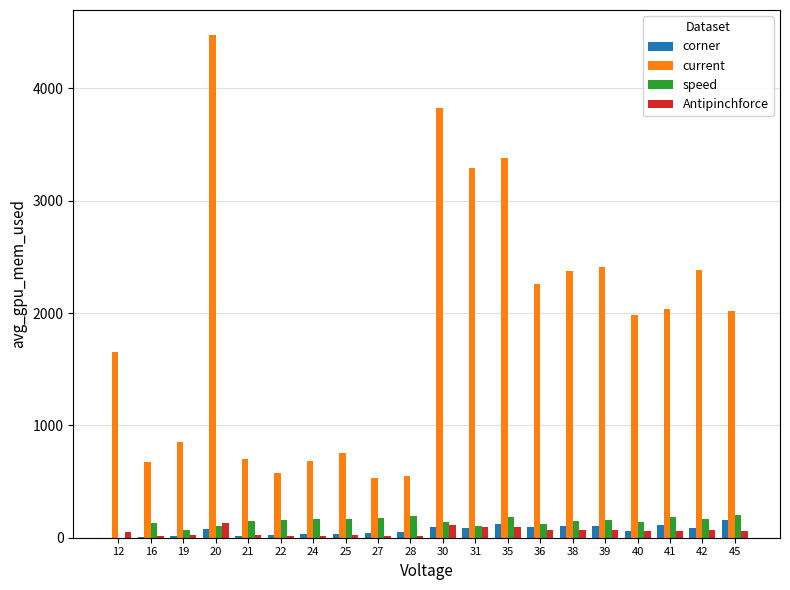

What is the approximate value of corner at 16, to the nearest 10?

10